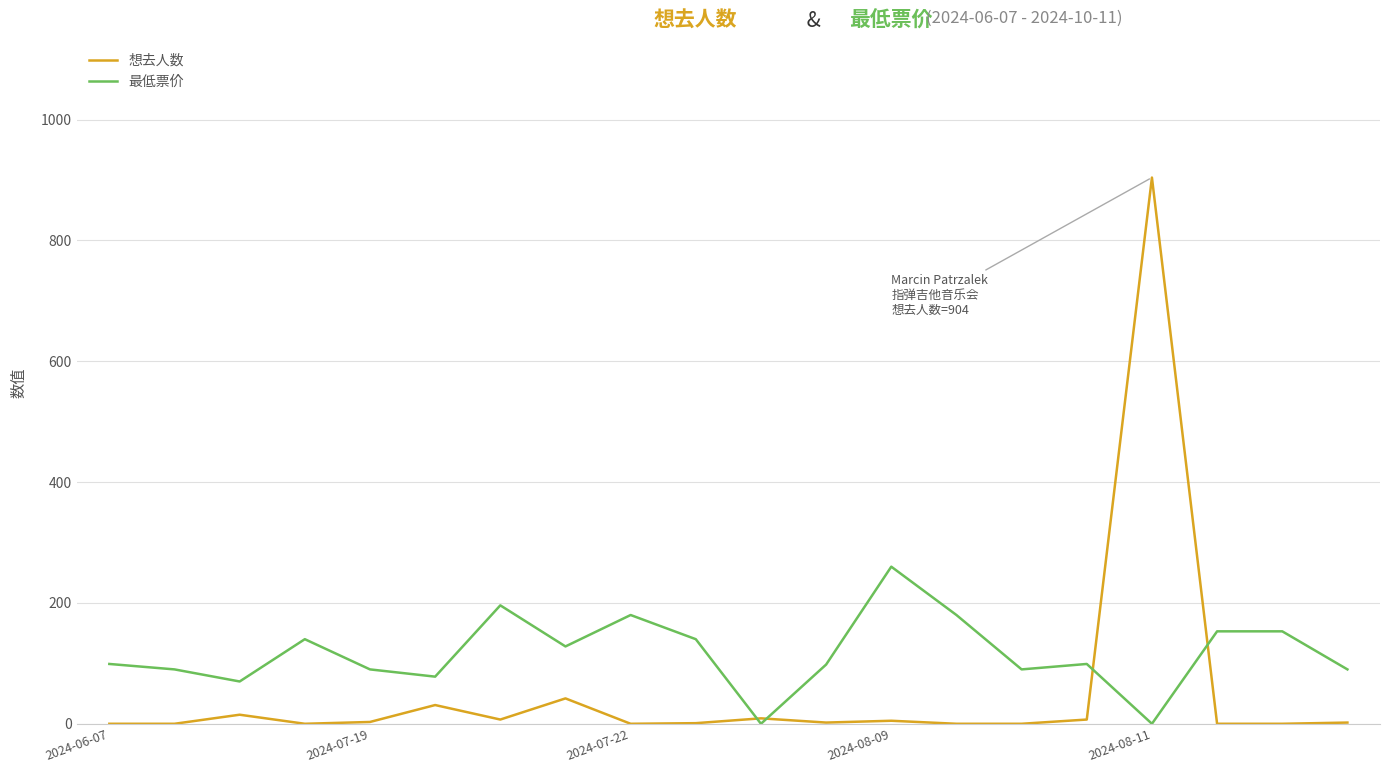

What are all the series names shown in the legend?

想去人数, 最低票价